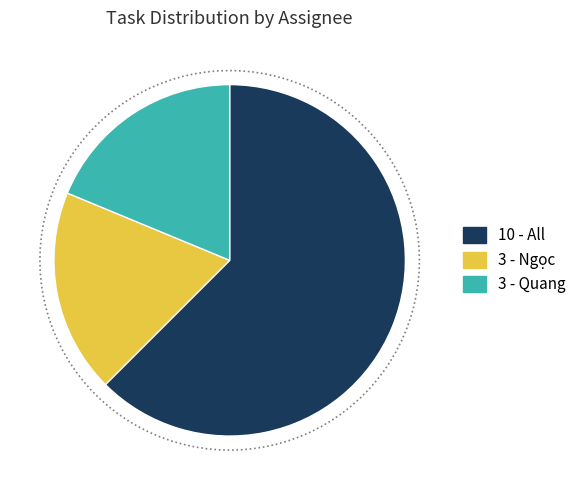

Which slice represents more than half of the pie?

All